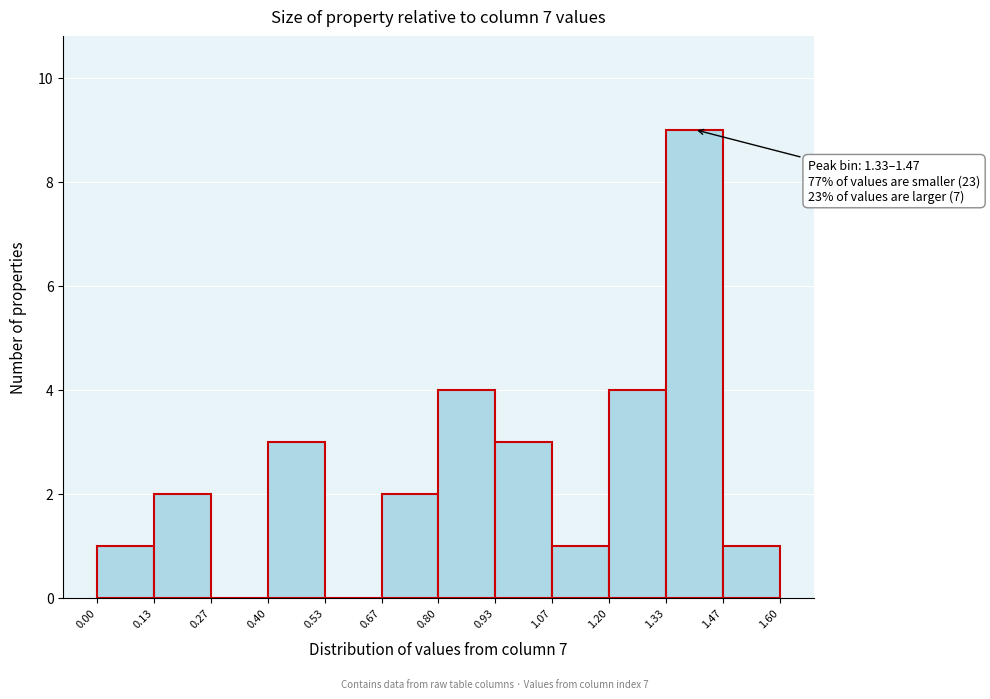

Over which range of the x-axis is the bar tallest?

1.33 to 1.47